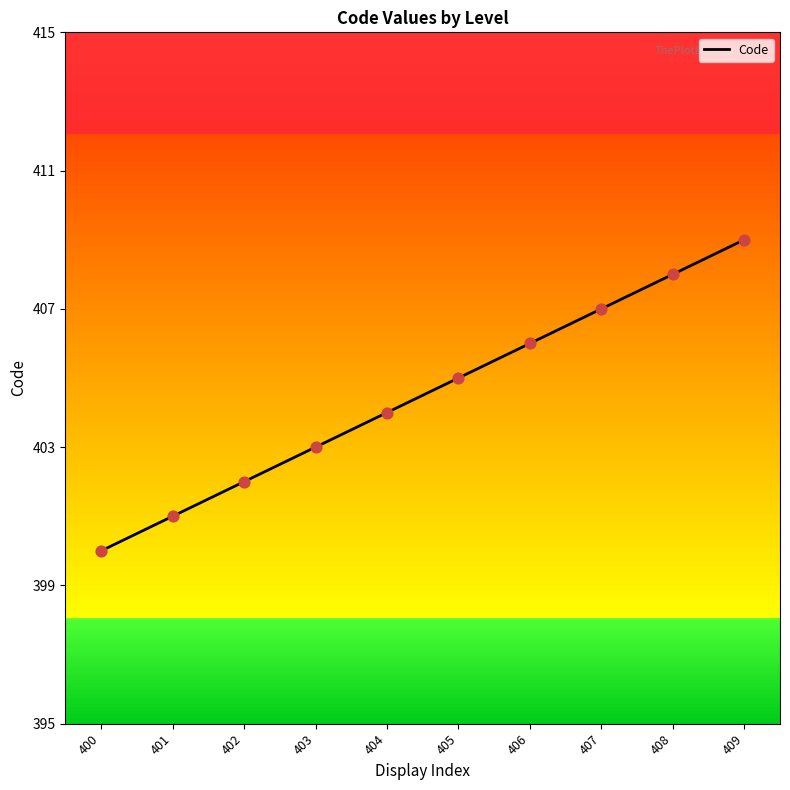

What is the ratio of the value at 409 to the value at 403?

1.0